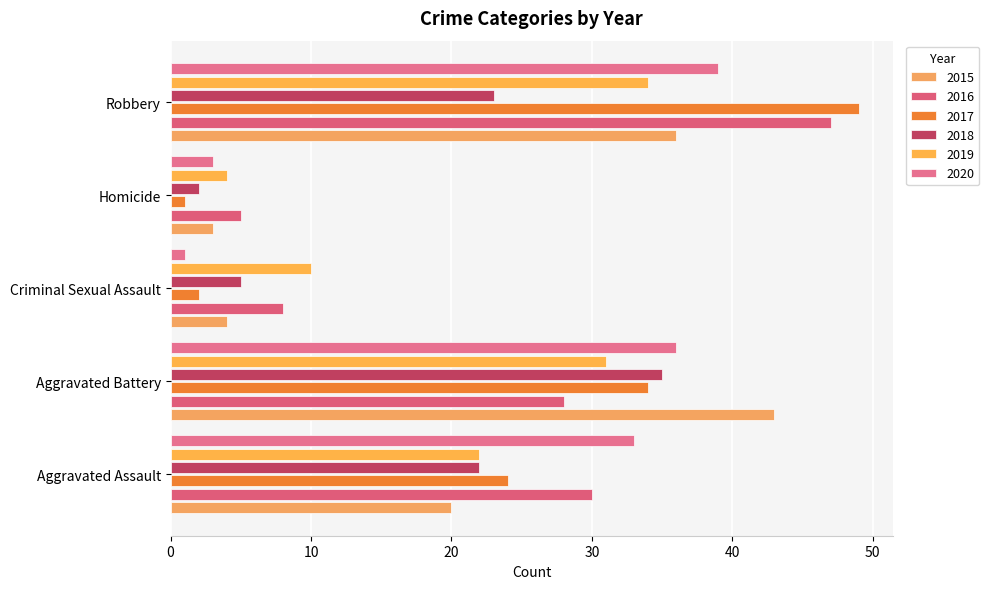

Which label corresponds to the largest value in the chart?

Robbery